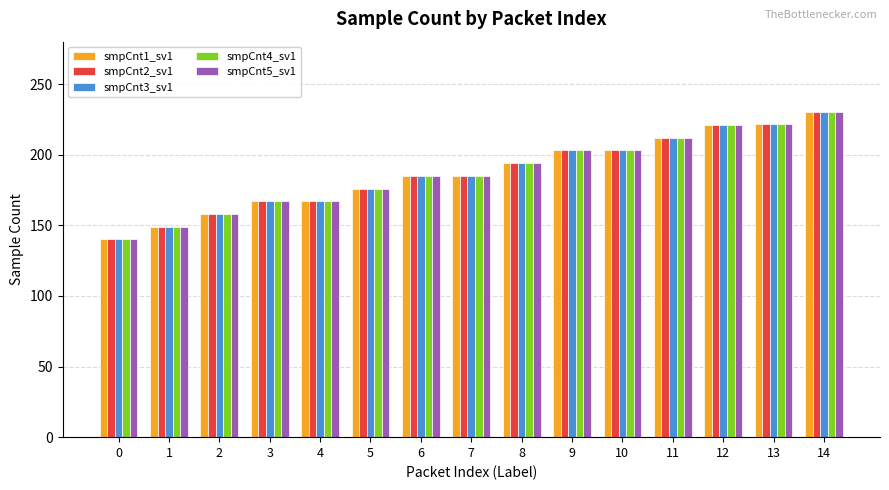

What is the greatest value displayed?

230